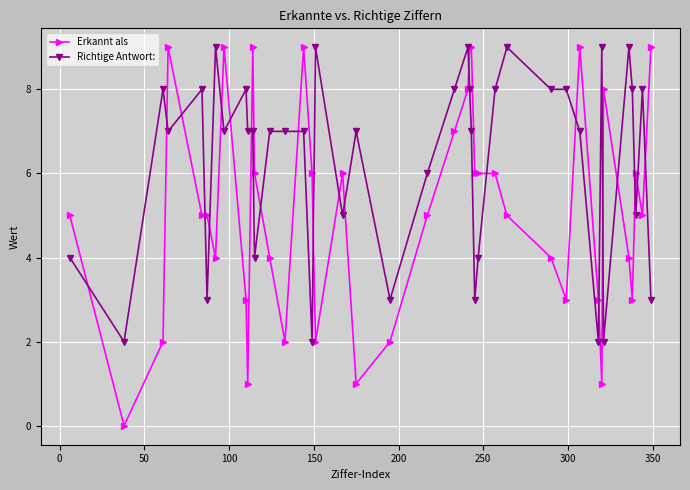

True or false: Richtige Antwort: has more than 0 points higher than both neighbors.

True